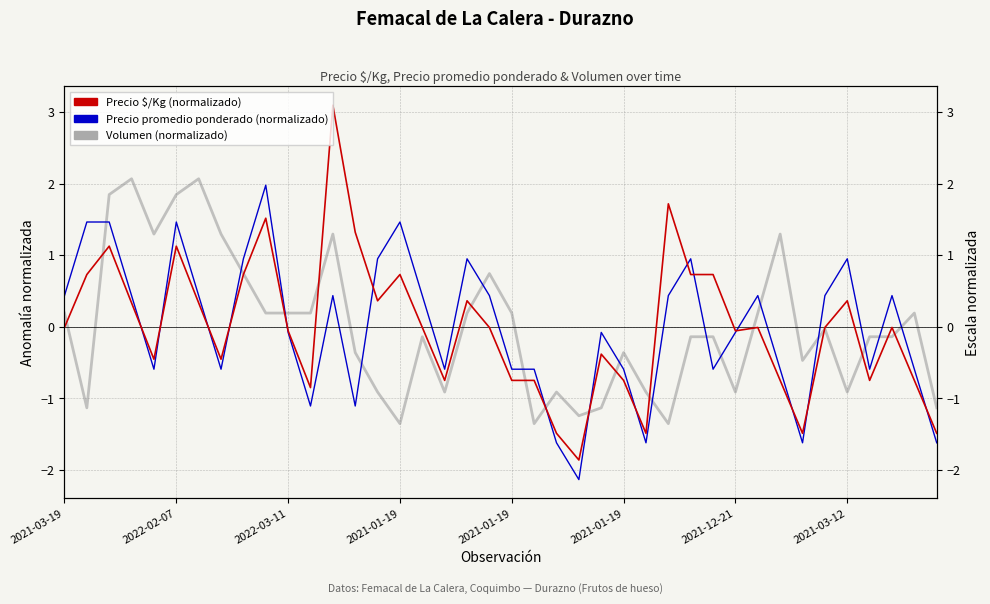

What are all the series names shown in the legend?

Precio $/Kg (normalizado), Precio promedio ponderado (normalizado), Volumen (normalizado)